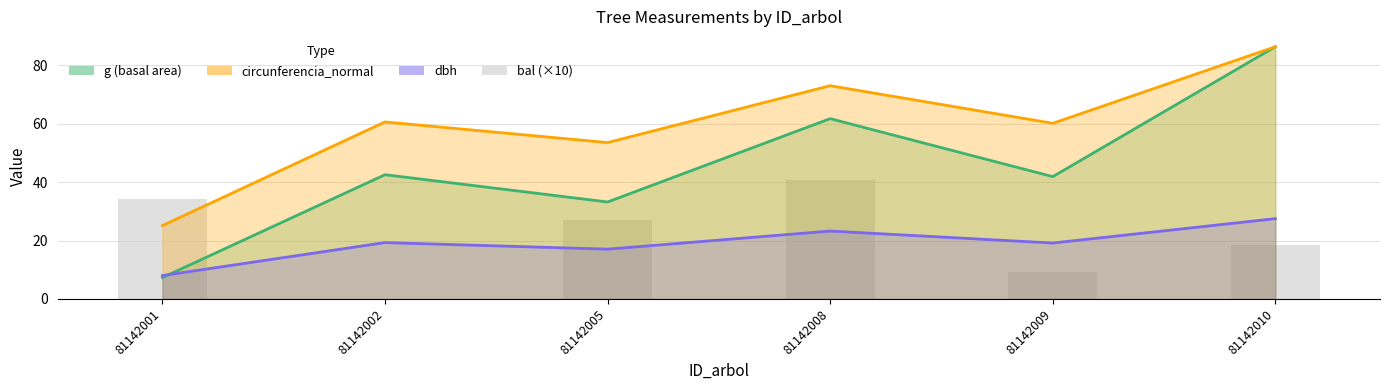

At which category does the chart reach its minimum across all series?

81142002